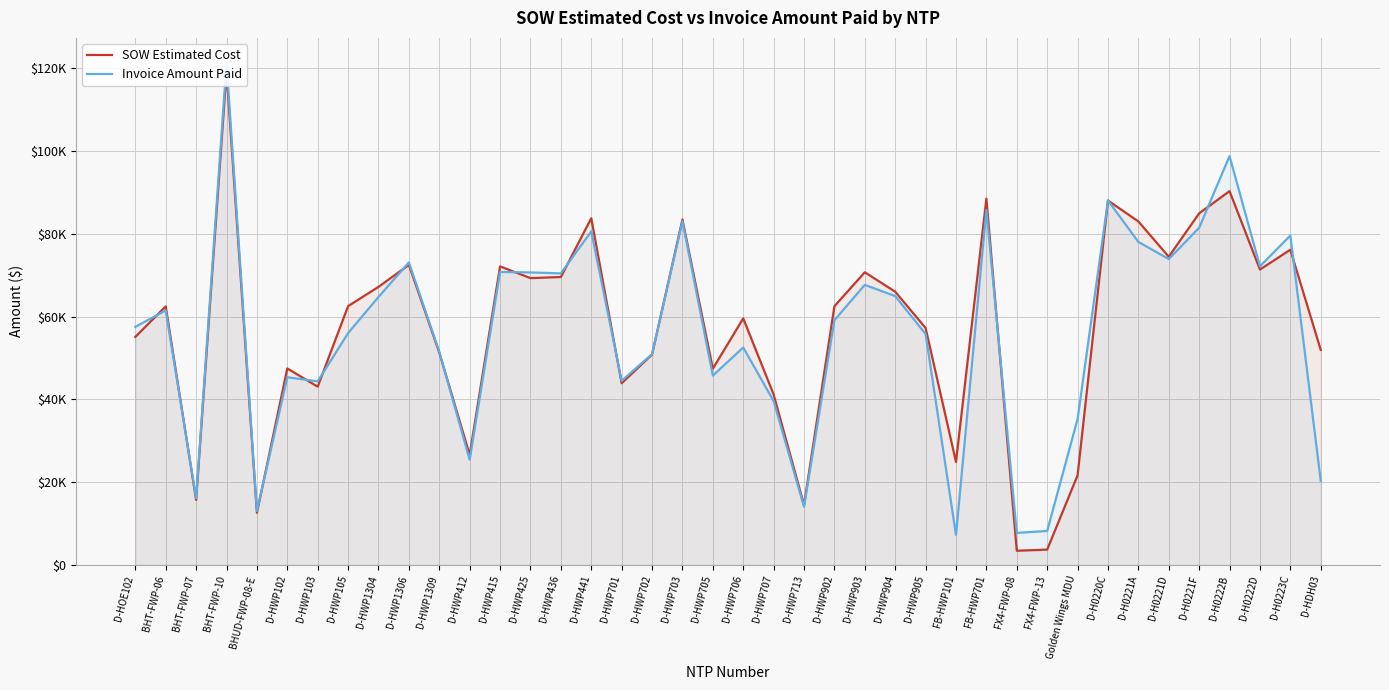

How many lines are shown in the chart?

2